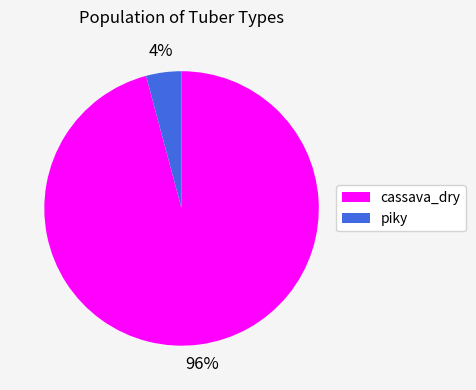

Is piky the majority of the pie?

No